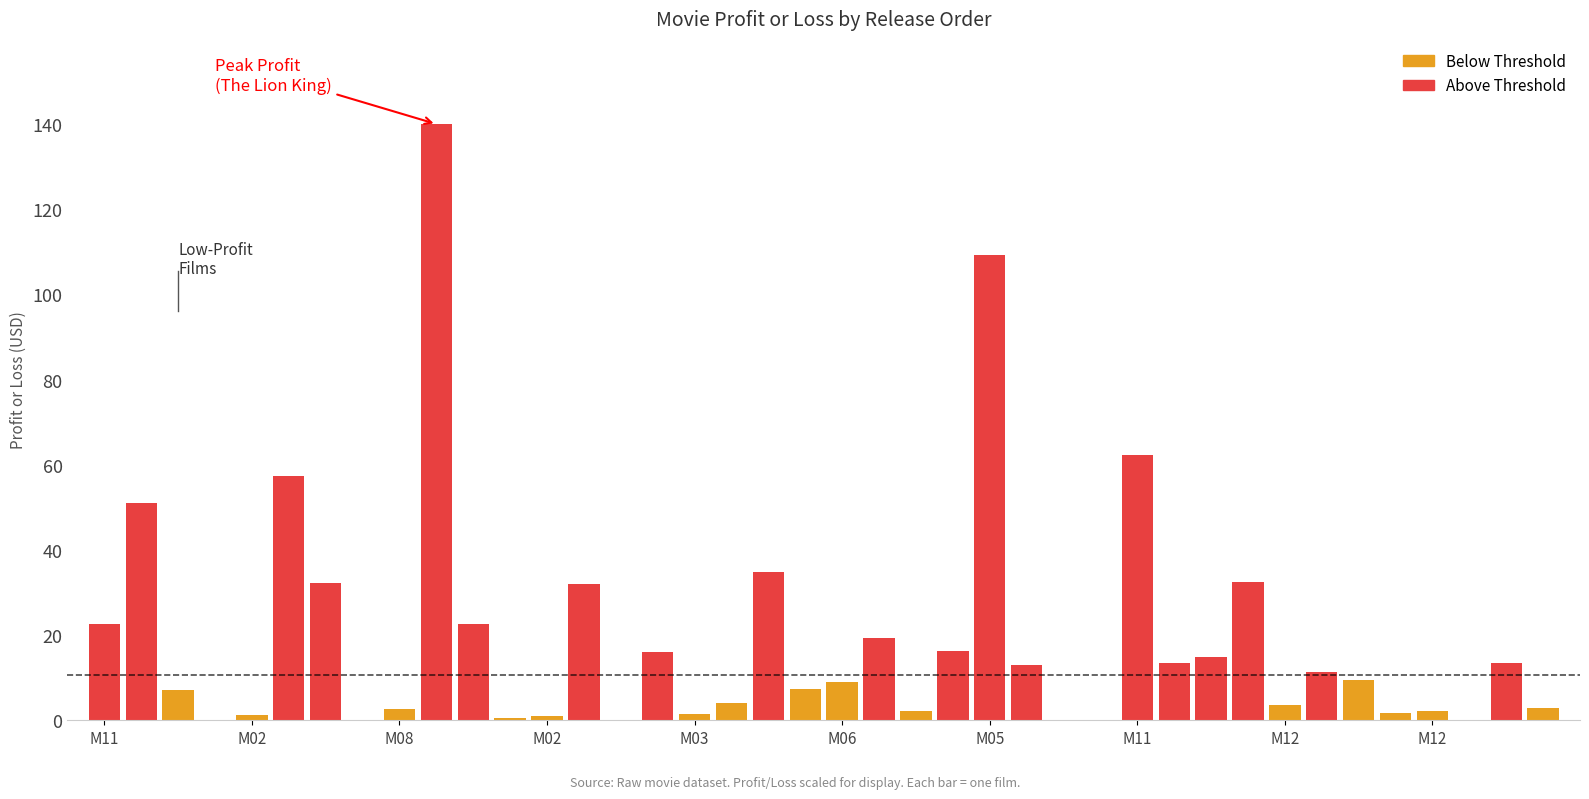

What is the maximum value shown in the chart?

140.0